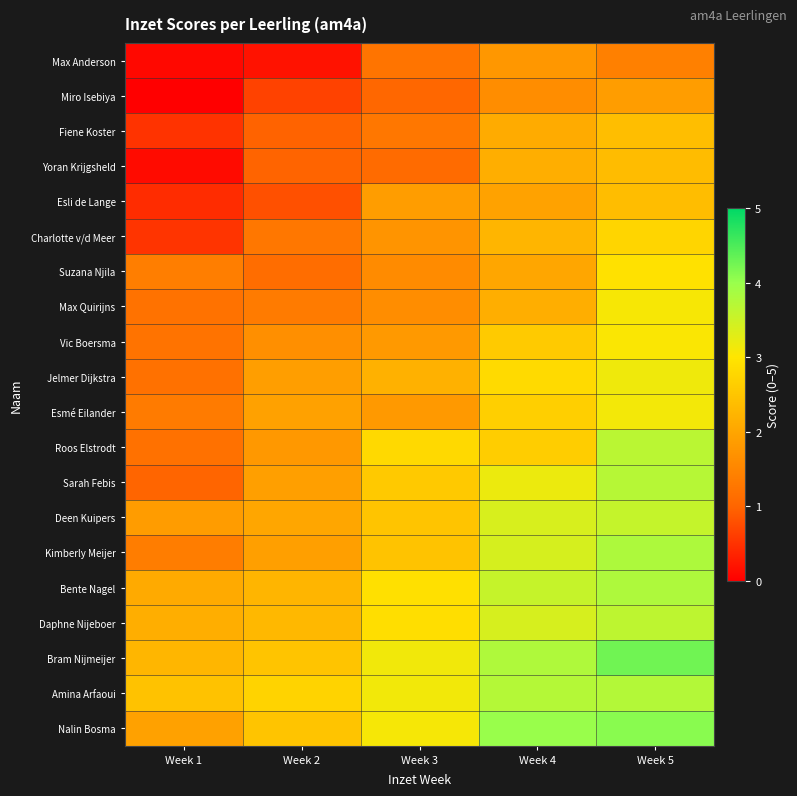

Rank the series by their maximum value, from highest to lowest.

Bram Nijmeijer, Nalin Bosma, Kimberly Meijer, Bente Nagel, Amina Arfaoui, Sarah Febis, Roos Elstrodt, Daphne Nijeboer, Deen Kuipers, Jelmer Dijkstra, Esmé Eilander, Max Quirijns, Vic Boersma, Suzana Njila, Charlotte v/d Meer, Fiene Koster, Esli de Lange, Yoran Krijgsheld, Miro Isebiya, Max Anderson